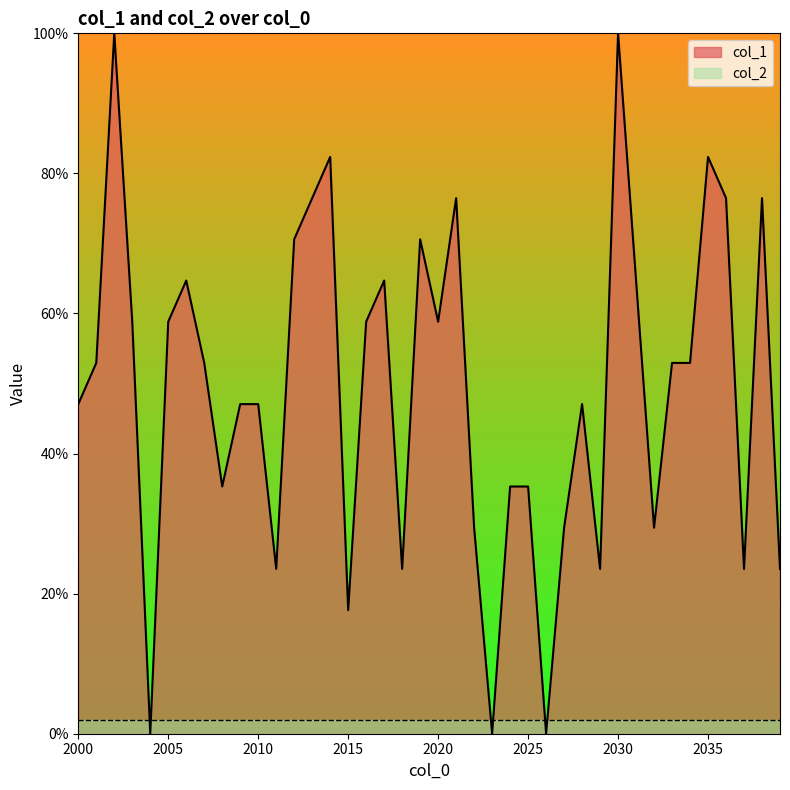

What is the difference between the values at 2028 and 2014?

35.3